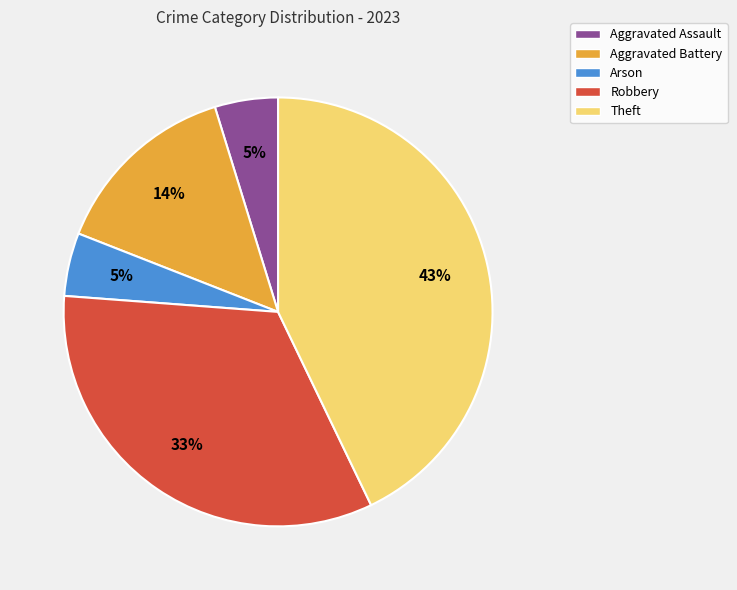

Is it true that Theft is 48% of the pie?

False